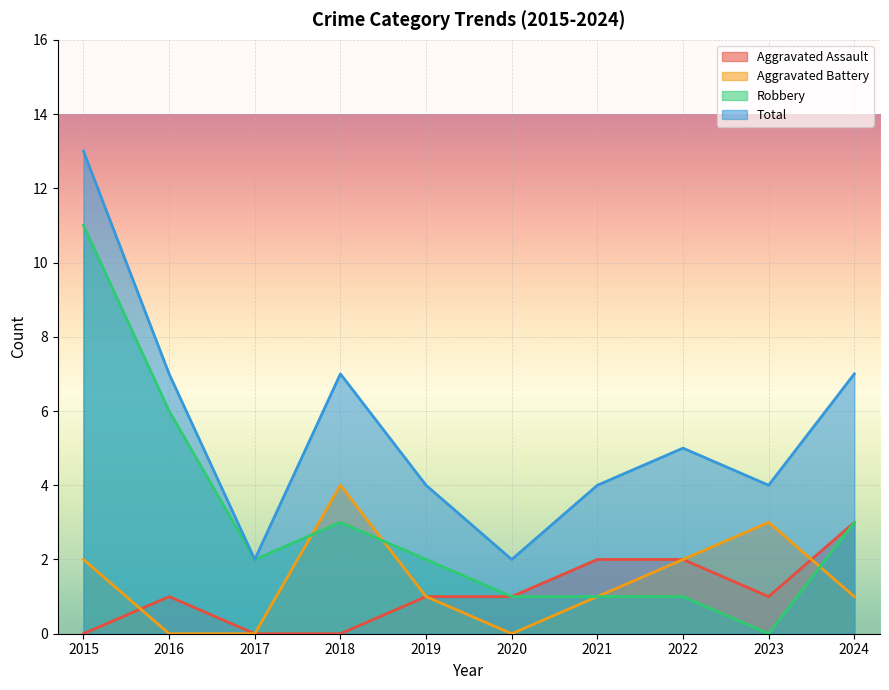

What is the value of the Aggravated Assault point at the 7th from the left?

2